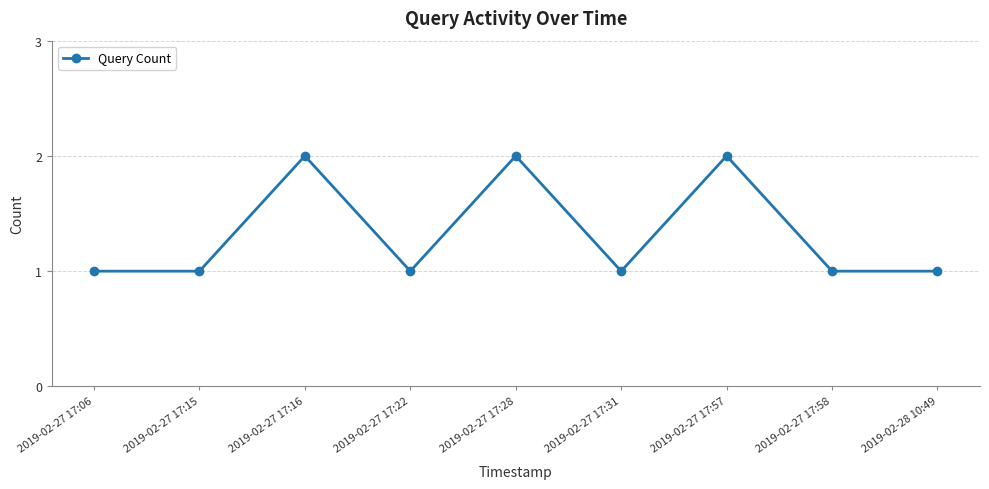

What value does the data have at 2019-02-28 10:49?

1